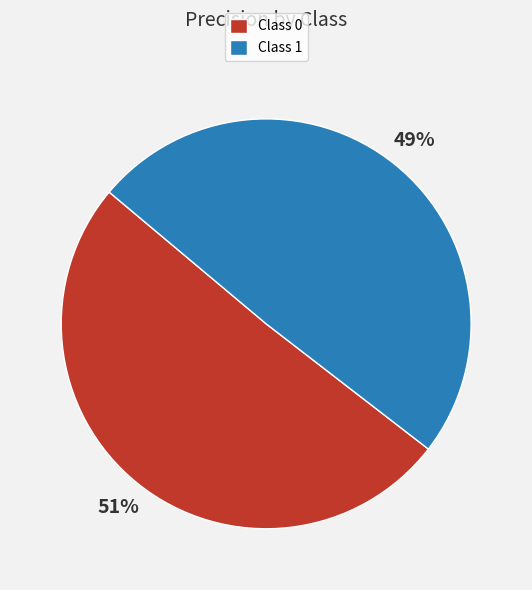

Combined, do Class 0 and Class 1 account for over 50%?

Yes